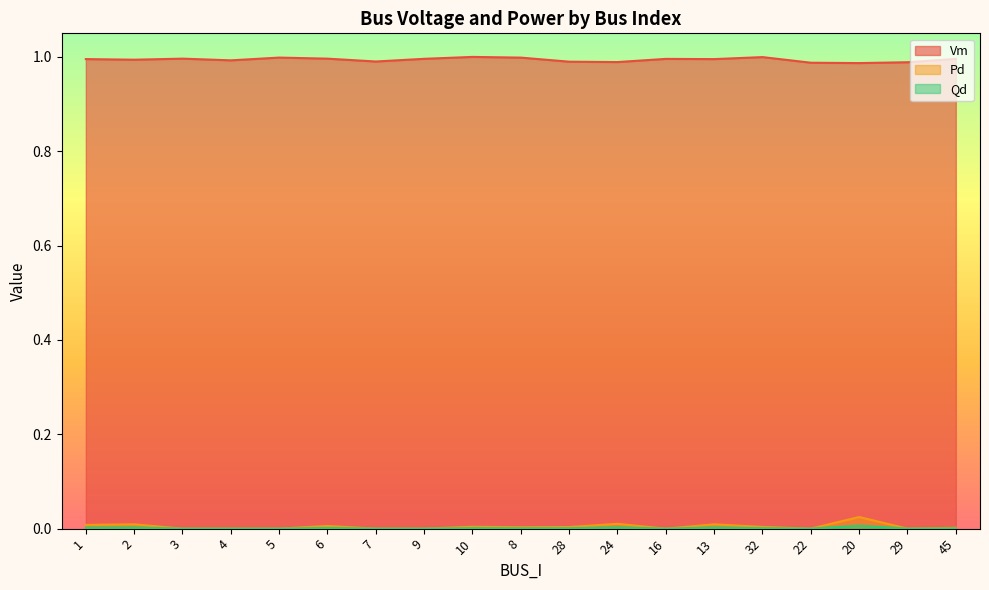

At which category does Qd reach its first local peak?

2